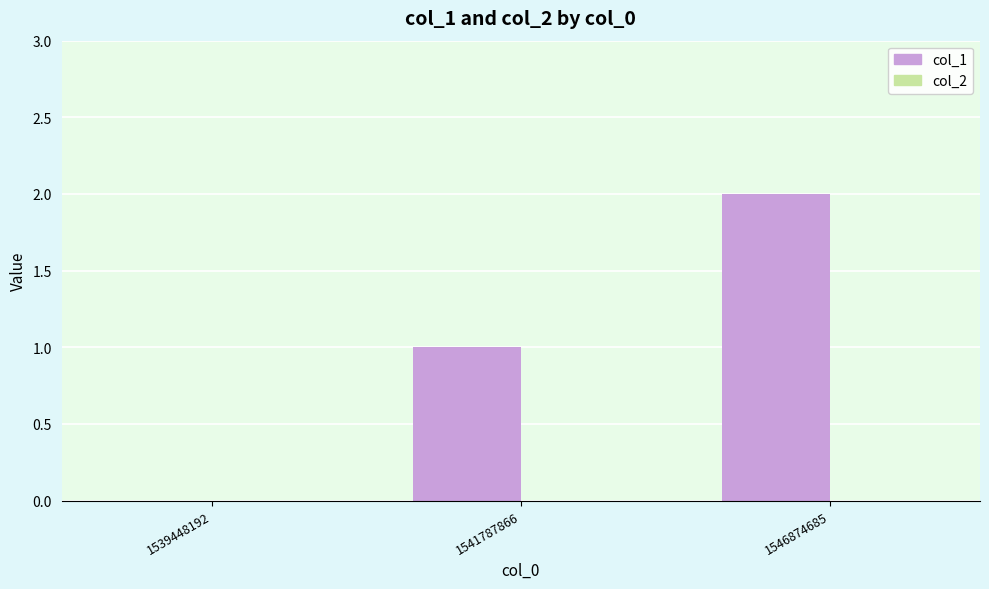

Between 1539448192 and 1541787866, which is larger?

1541787866